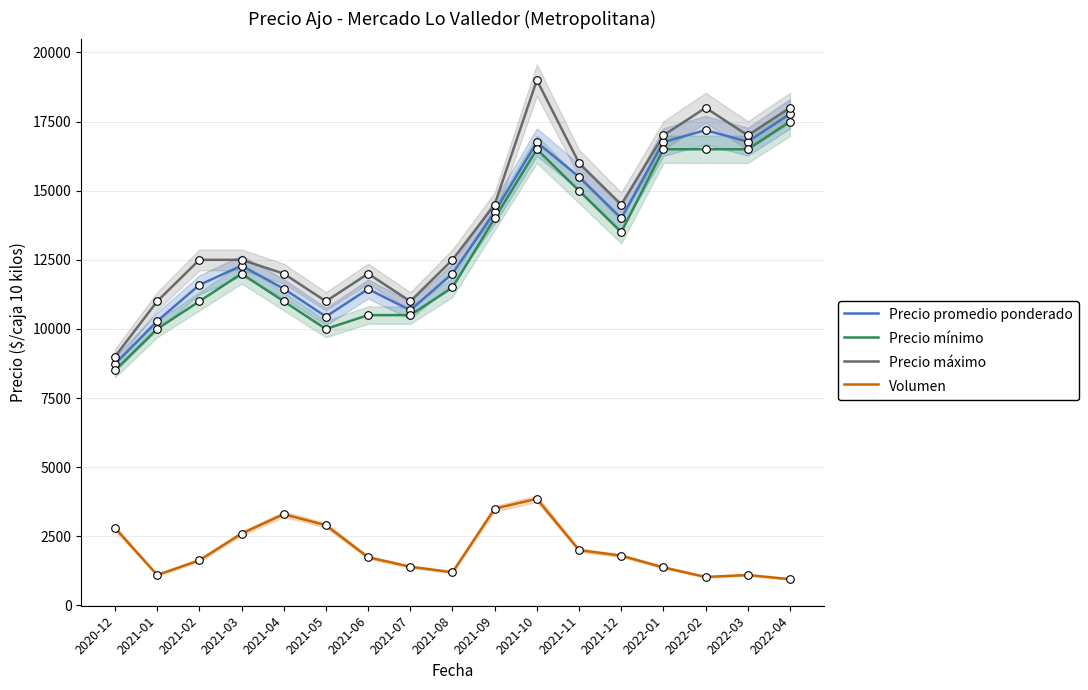

At how many categories does at least one series exceed 4694?

17